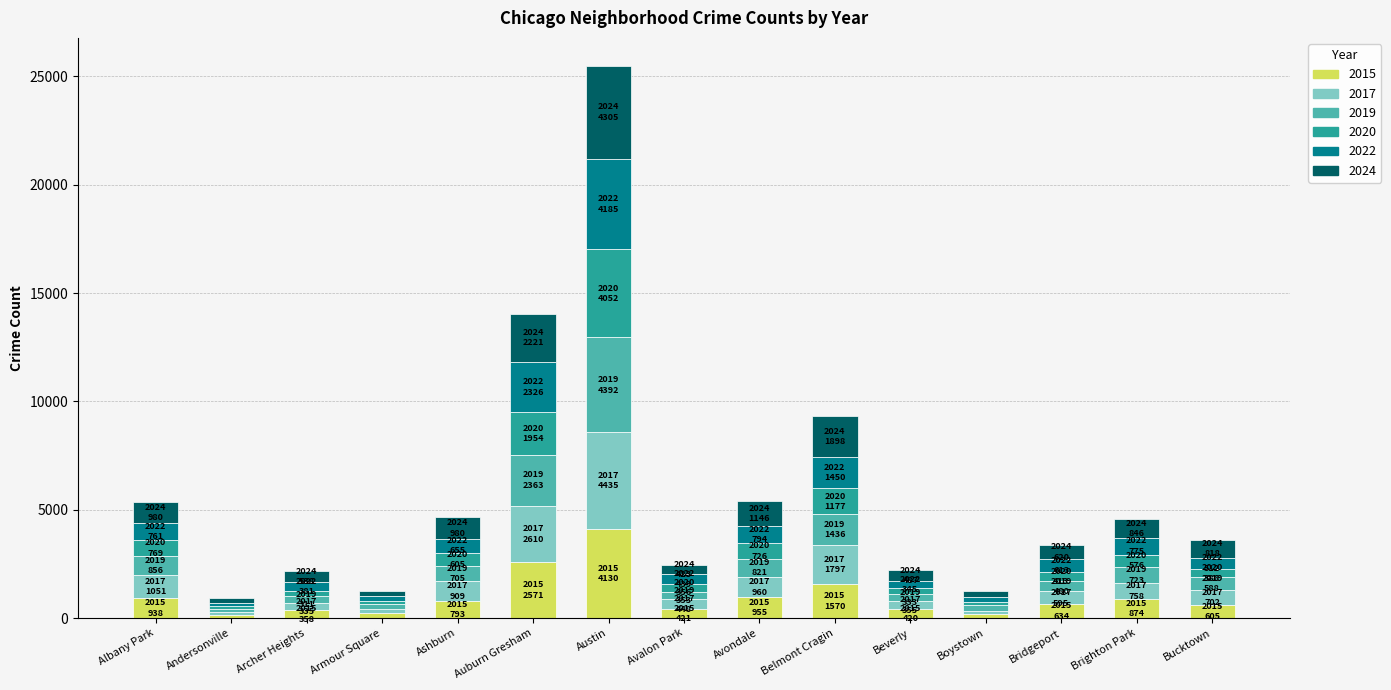

How many bars are there in total?

15